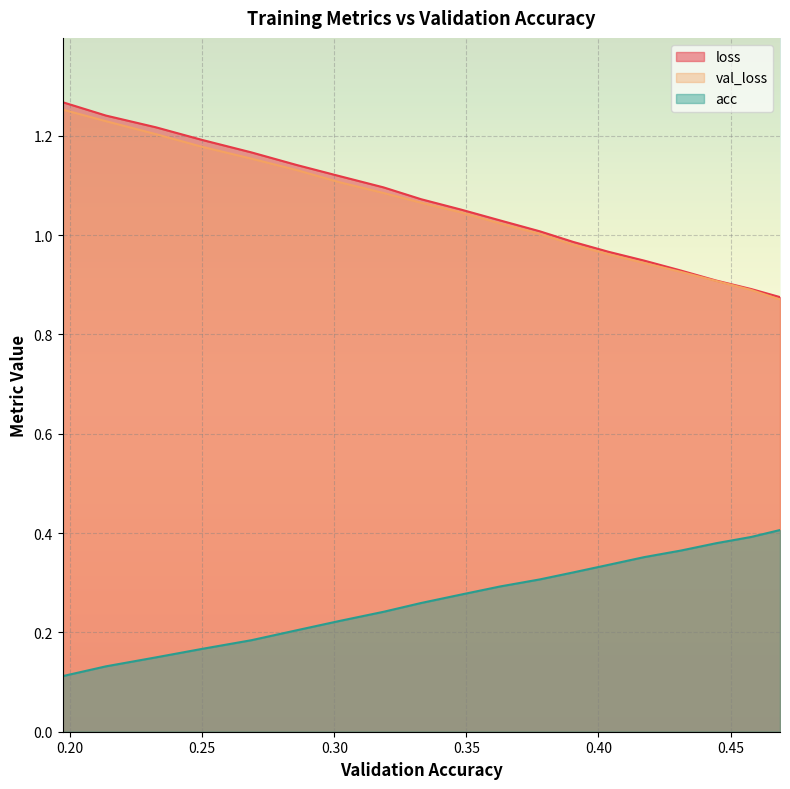

What is the sum of the loss values at 0.3904921153880695 and 0.31860927797960403?

2.1